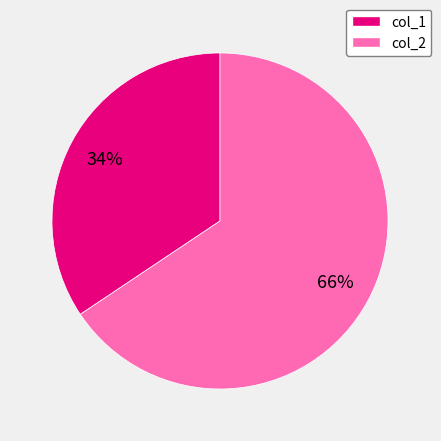

How many slices are in this pie chart?

2